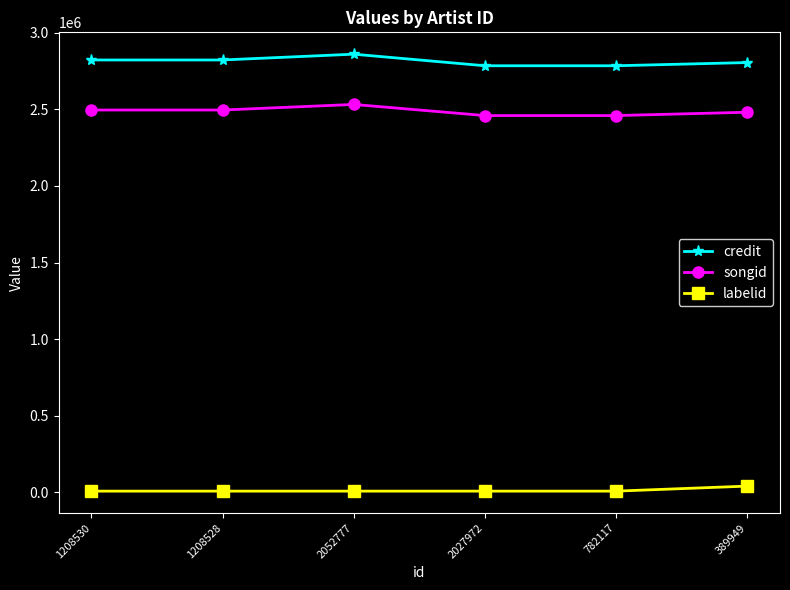

Reading right to left, list all the values displayed in this chart.

credit: 389949=2806405.0	782117=2785465.0	2027972=2785465.0	2052777=2861102.0	1208528=2823283.5	1208530=2823283.5
songid: 389949=2481754.0	782117=2459984.0	2027972=2459984.0	2052777=2532682.0	1208528=2496333.0	1208530=2496333.0
labelid: 389949=39116.0	782117=6234.0	2027972=6234.0	2052777=6234.0	1208528=6234.0	1208530=6234.0